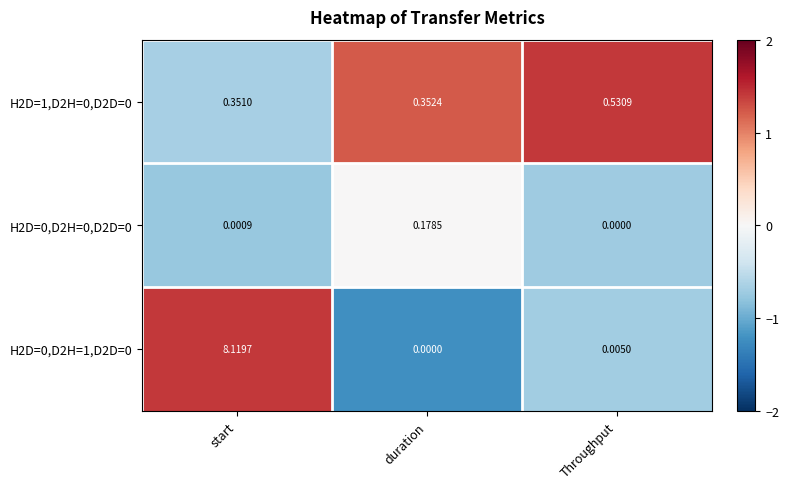

Which category has the highest value across all series?

start